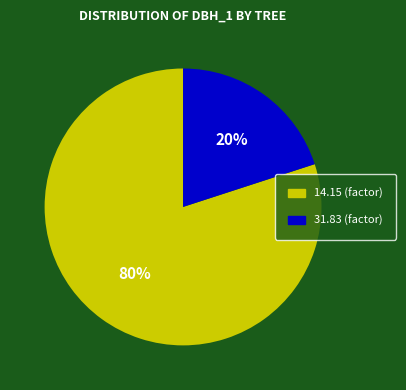

To the nearest percent, what is the difference between the largest and smallest slice percentages?

60%